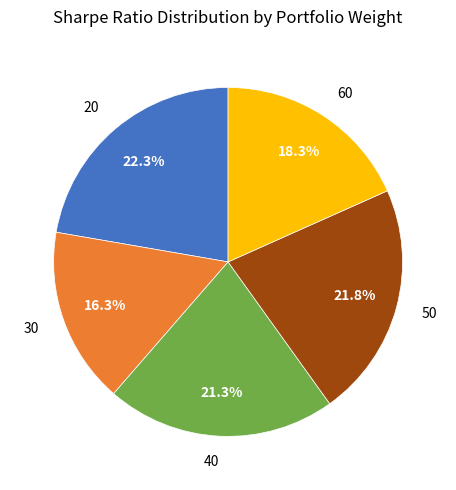

Count the number of slices in the pie.

5